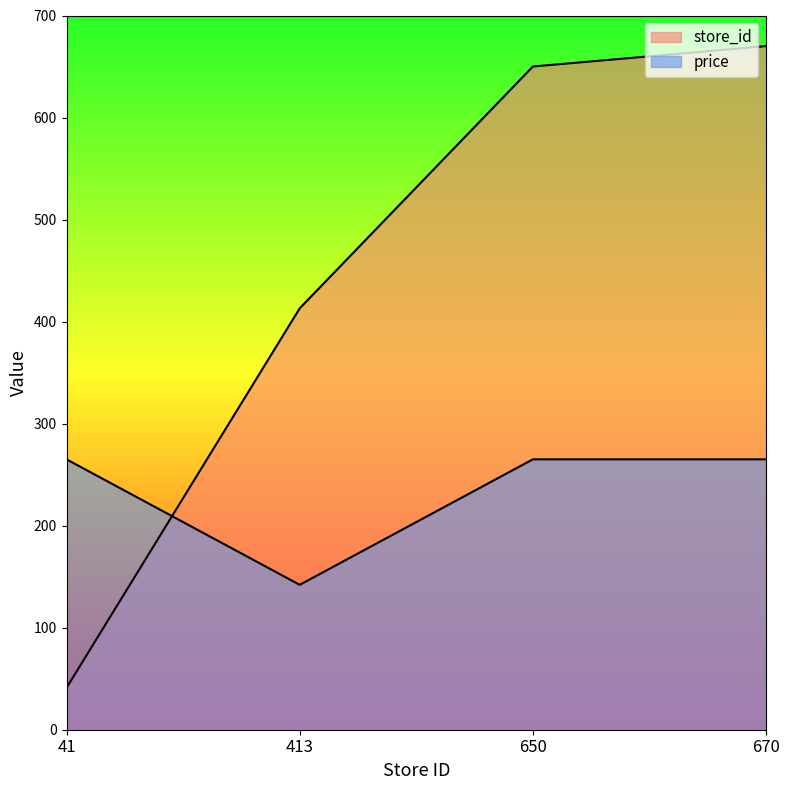

What is the sum of the price values at 670 and 650?

530